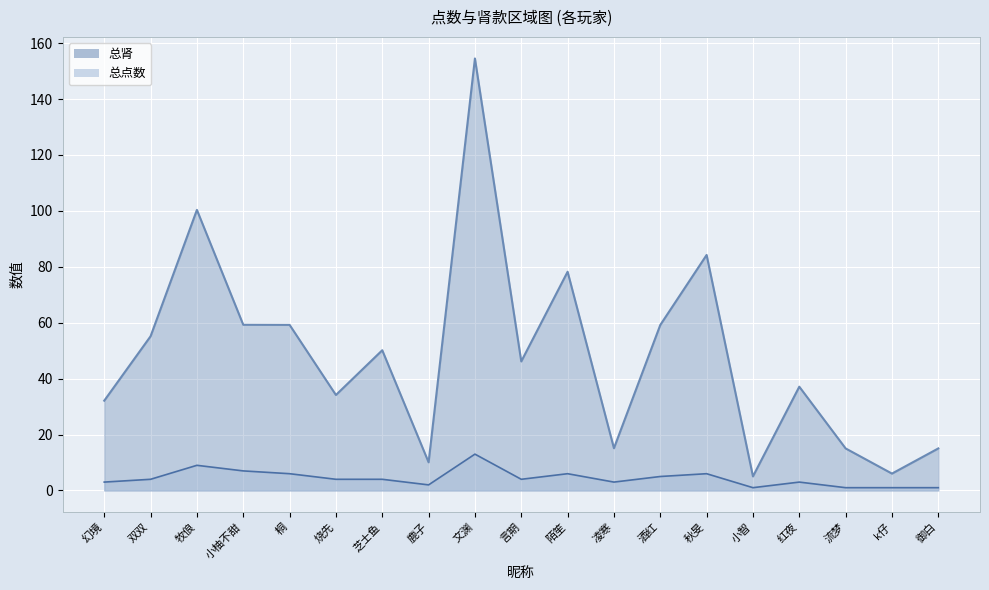

Where is 总点数 nearest to the value 7?

小柚不甜